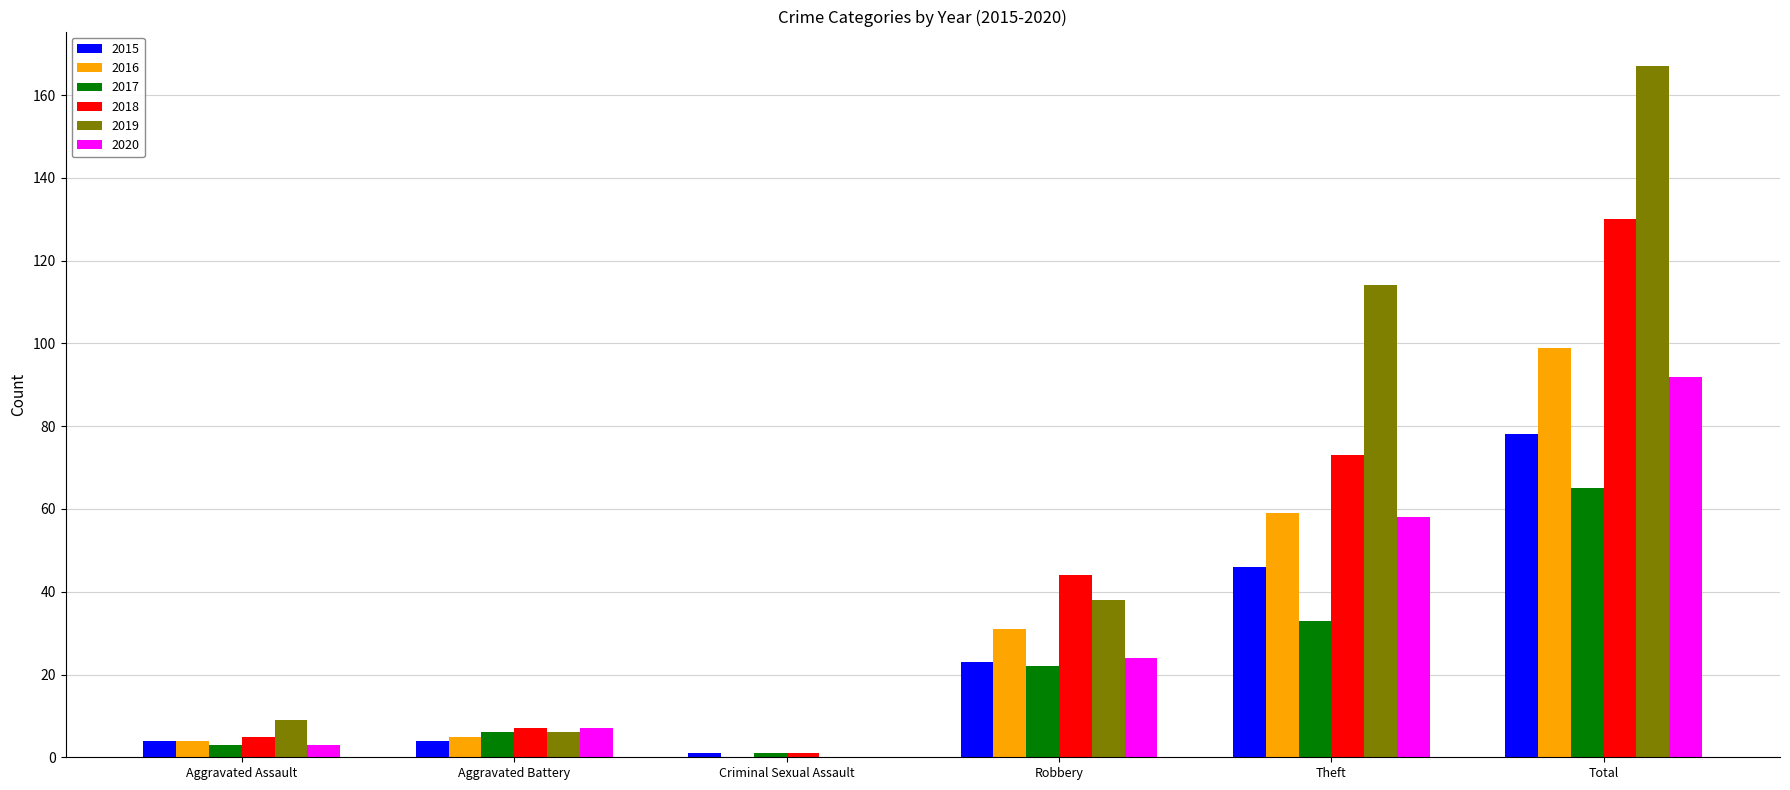

At which category is the sum across all series the highest?

Total